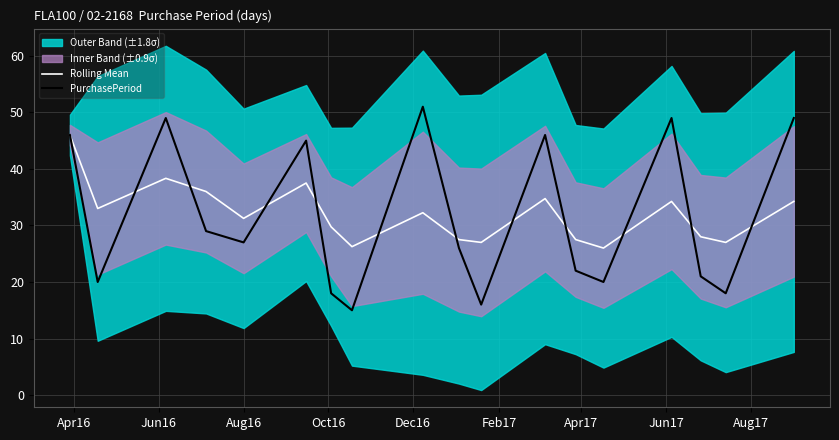

How many lines are shown in the chart?

2